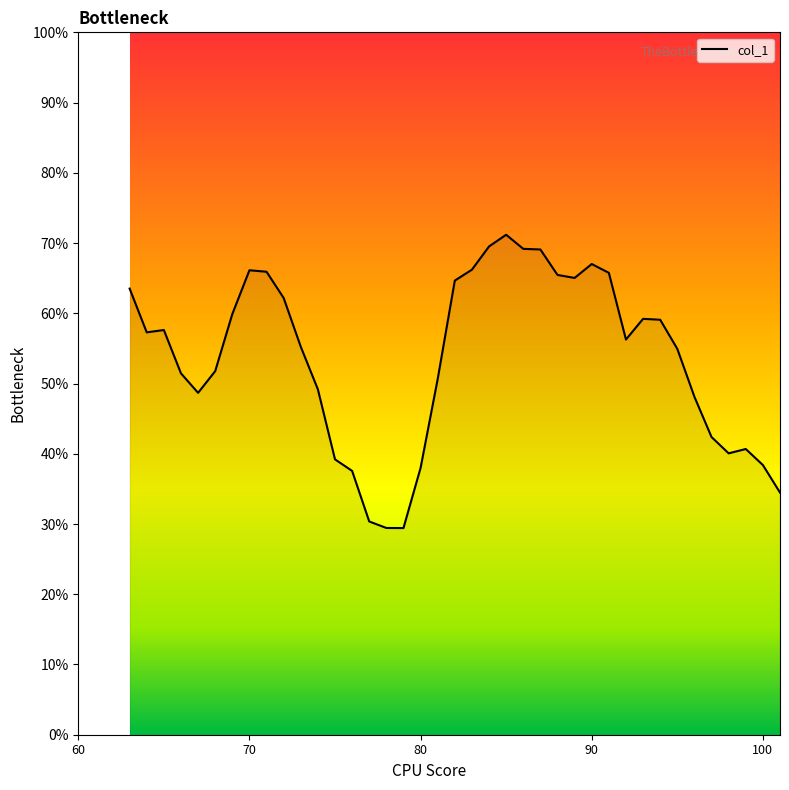

Is this an area chart (filled region under the line)?

Yes